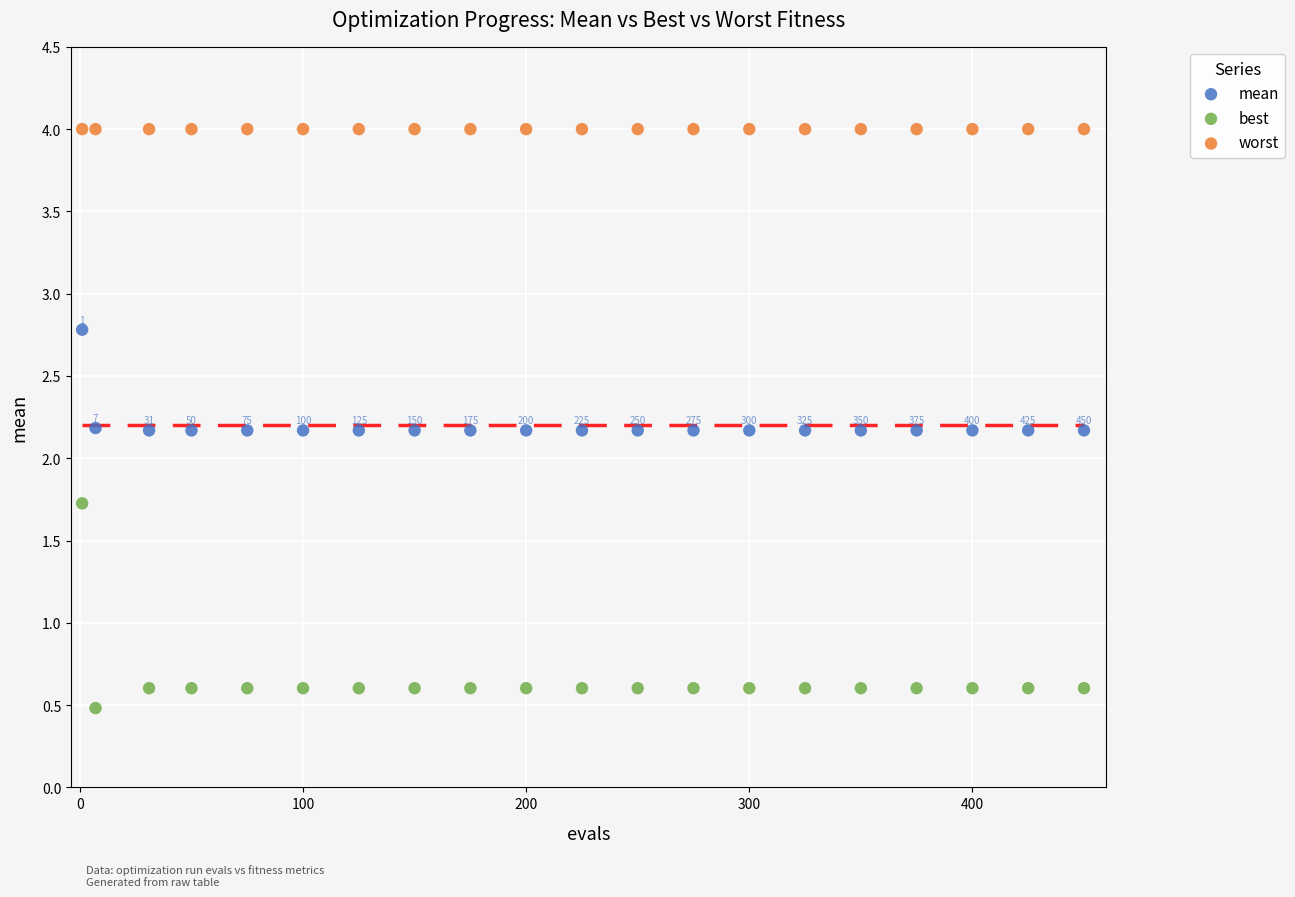

Which series contains the highest Y value?

worst